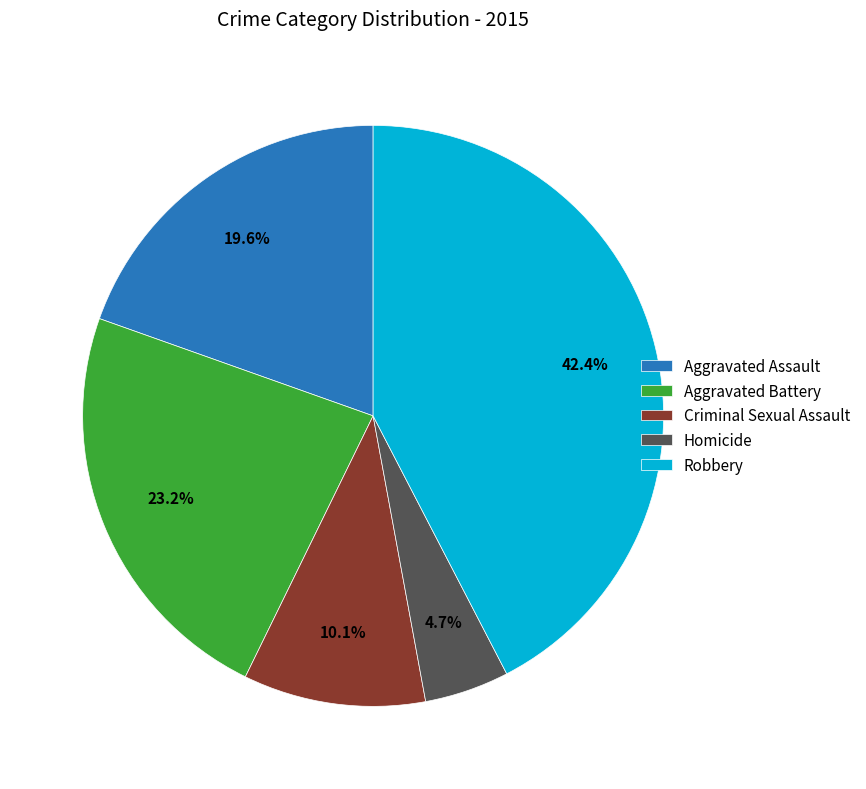

Which has a higher value, Aggravated Battery or Criminal Sexual Assault?

Aggravated Battery